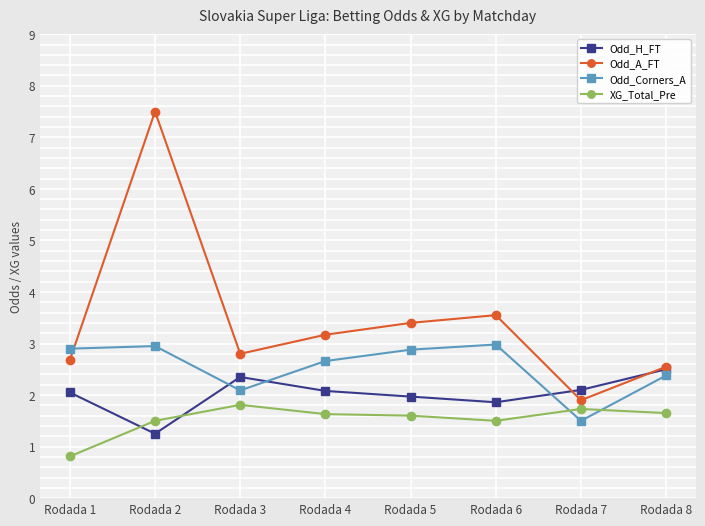

At Rodada 3, list the series in order from smallest to largest.

XG_Total_Pre, Odd_Corners_A, Odd_H_FT, Odd_A_FT